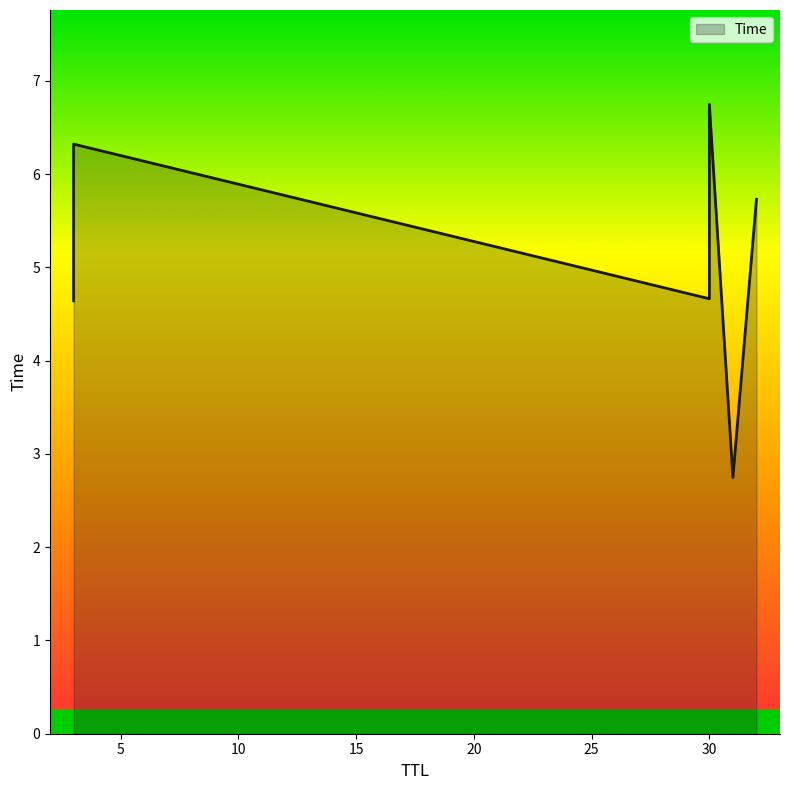

Between 31 and 32, which is larger?

32